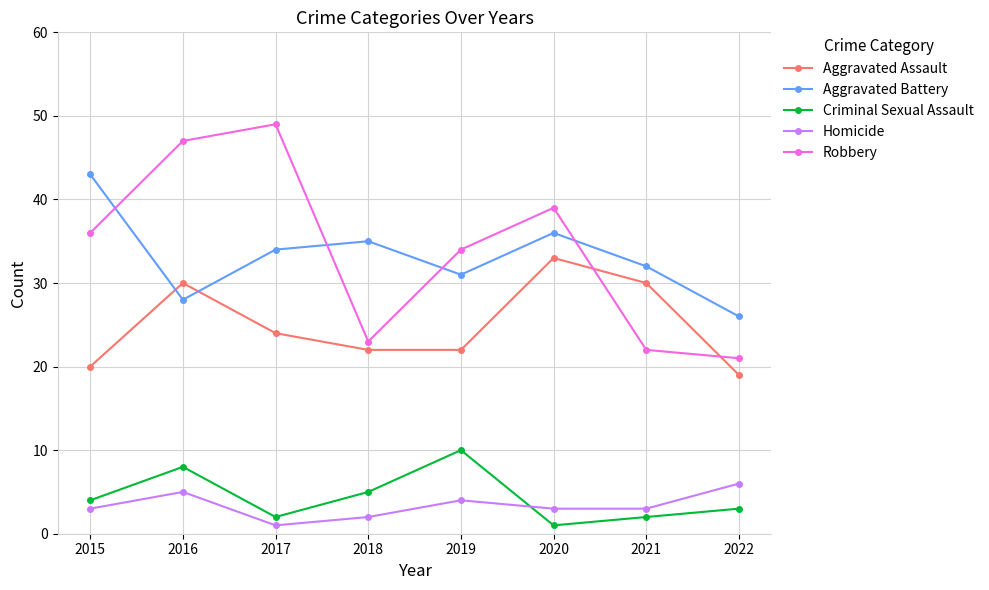

Which series has the largest total across all categories?

Robbery